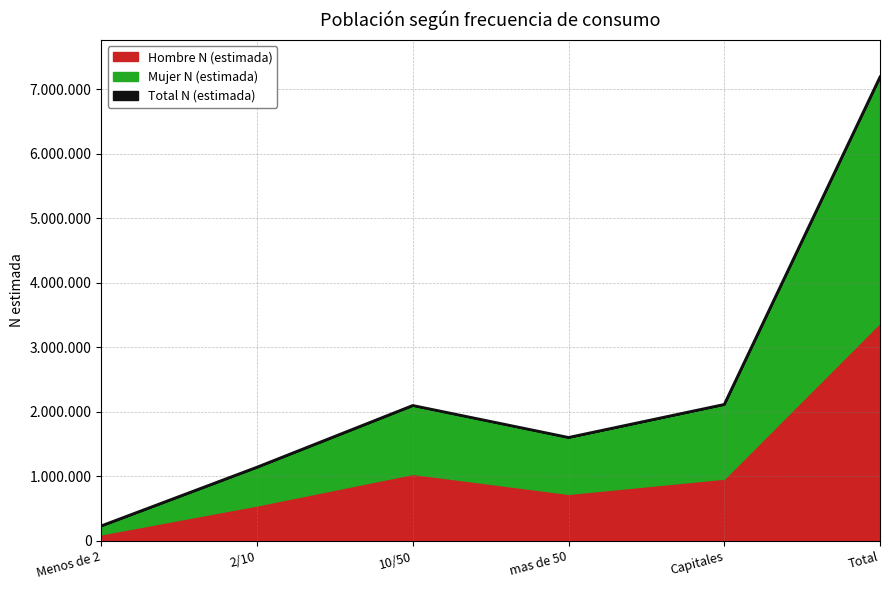

Is it true that Hombre N (estimada) equals 549823 at 2/10?

True